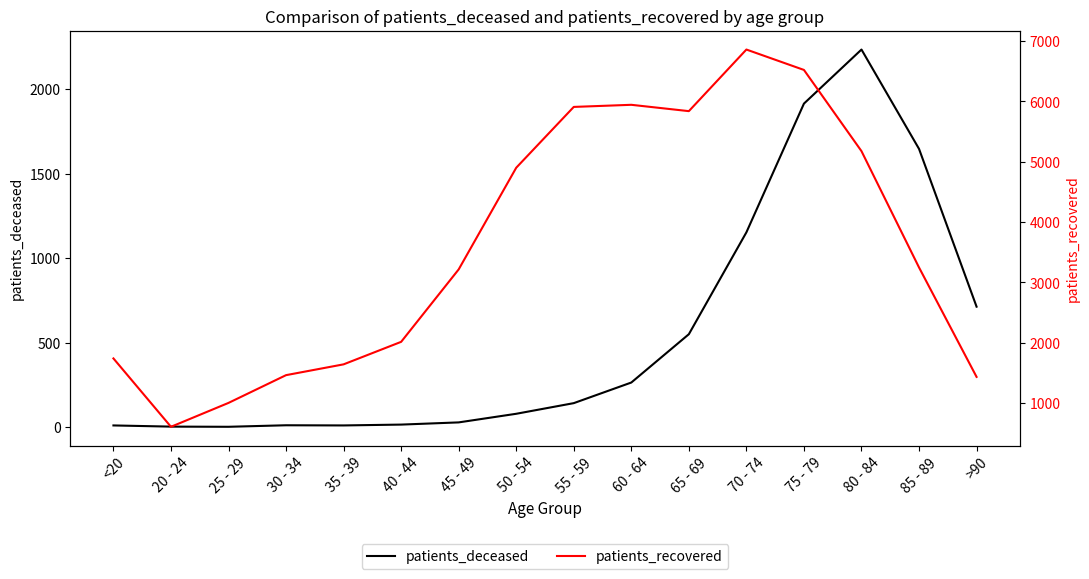

How many data points in patients_recovered are above 3248?

7